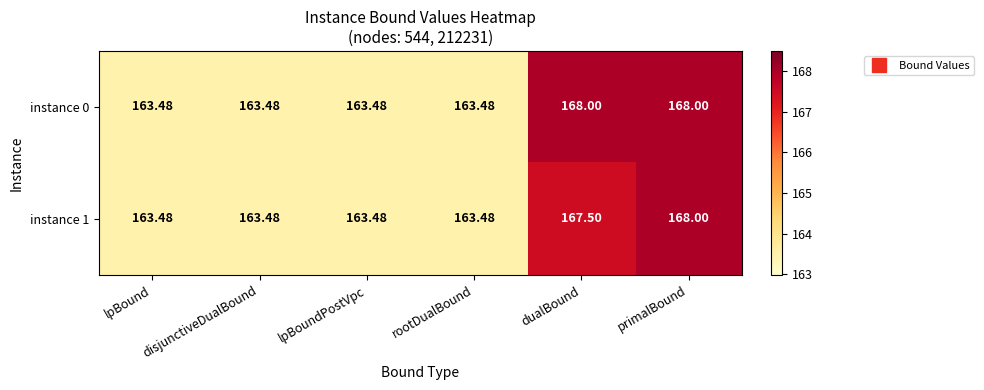

Is the value of instance 1 at disjunctiveDualBound greater than the value of instance 0 at primalBound?

No